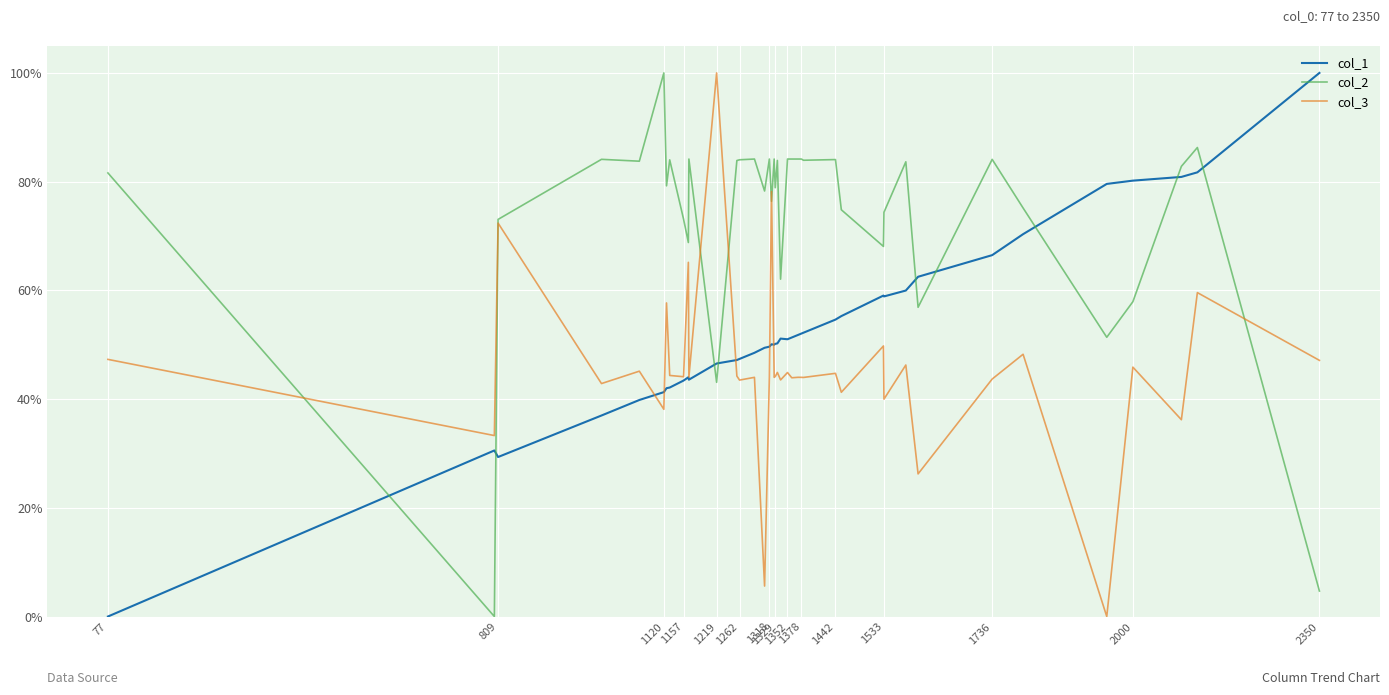

True or false: col_3 has more than 0 points higher than both neighbors.

True